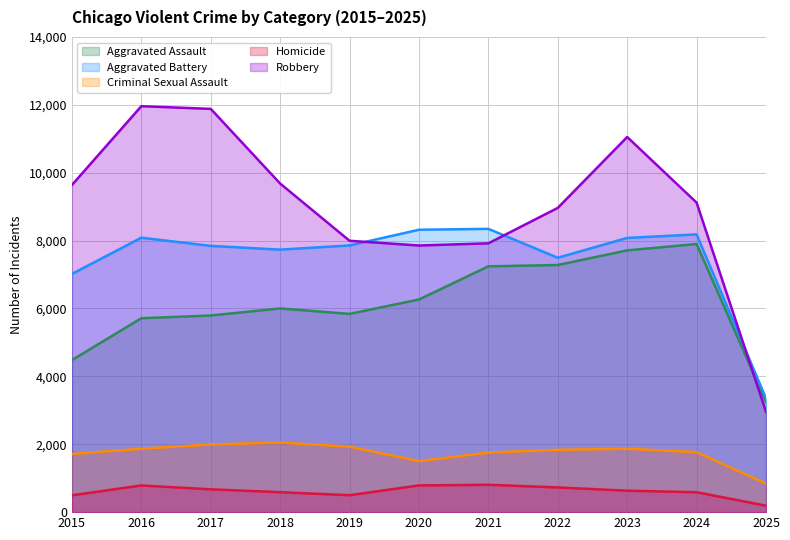

Reading left to right, extract all data points from this chart.

Aggravated Assault: 2015=4480	2016=5713	2017=5793	2018=6002	2019=5841	2020=6265	2021=7242	2022=7281	2023=7712	2024=7900	2025=3246
Aggravated Battery: 2015=7018	2016=8085	2017=7845	2018=7734	2019=7858	2020=8320	2021=8346	2022=7495	2023=8079	2024=8183	2025=3350
Criminal Sexual Assault: 2015=1712	2016=1868	2017=1993	2018=2051	2019=1929	2020=1504	2021=1754	2022=1837	2023=1868	2024=1767	2025=841
Homicide: 2015=496	2016=786	2017=672	2018=588	2019=499	2020=787	2021=806	2022=728	2023=632	2024=587	2025=190
Robbery: 2015=9638	2016=11960	2017=11881	2018=9681	2019=7995	2020=7855	2021=7920	2022=8964	2023=11052	2024=9119	2025=2956